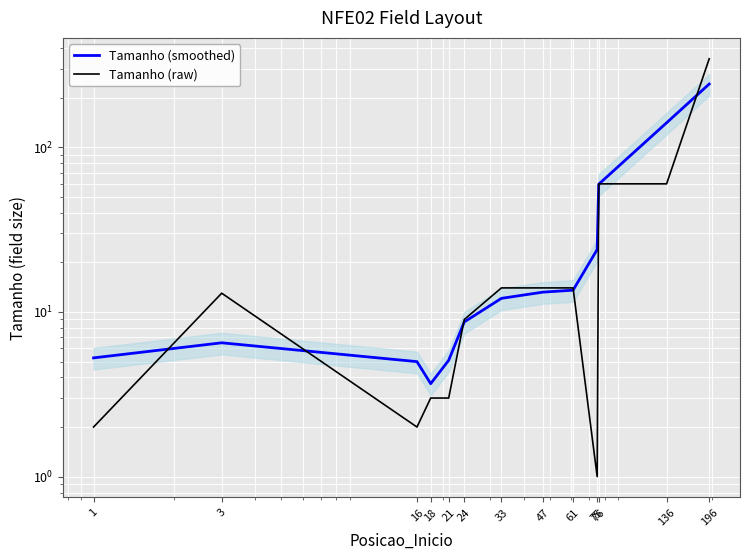

What is the difference between the second highest and second lowest values in the Tamanho (raw) series?

58.0